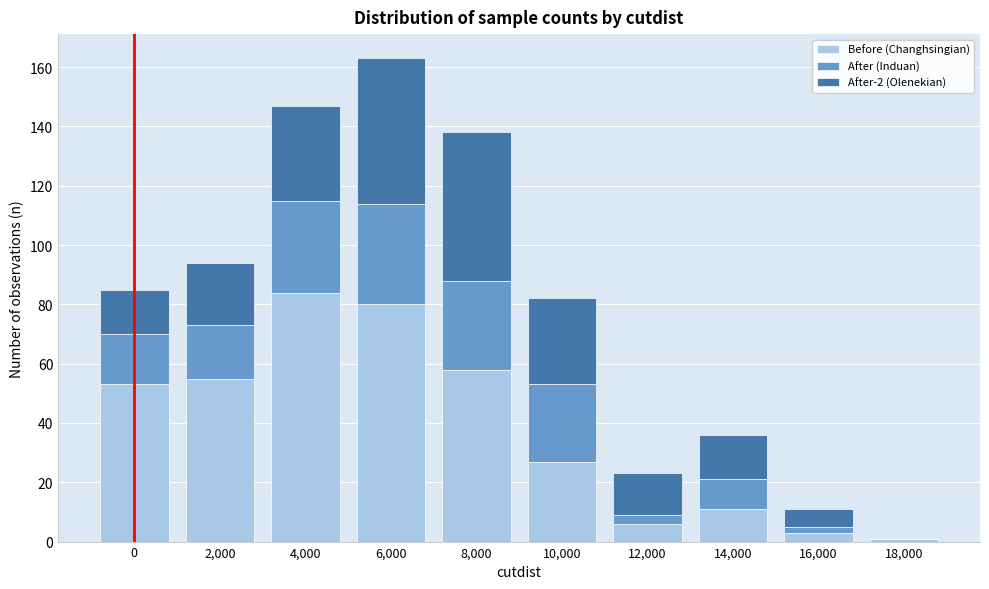

Reading left to right, what are the values for Before (Changhsingian)?

0=53	2,000=55	4,000=84	6,000=80	8,000=58	10,000=27	12,000=6	14,000=11	16,000=3	18,000=1